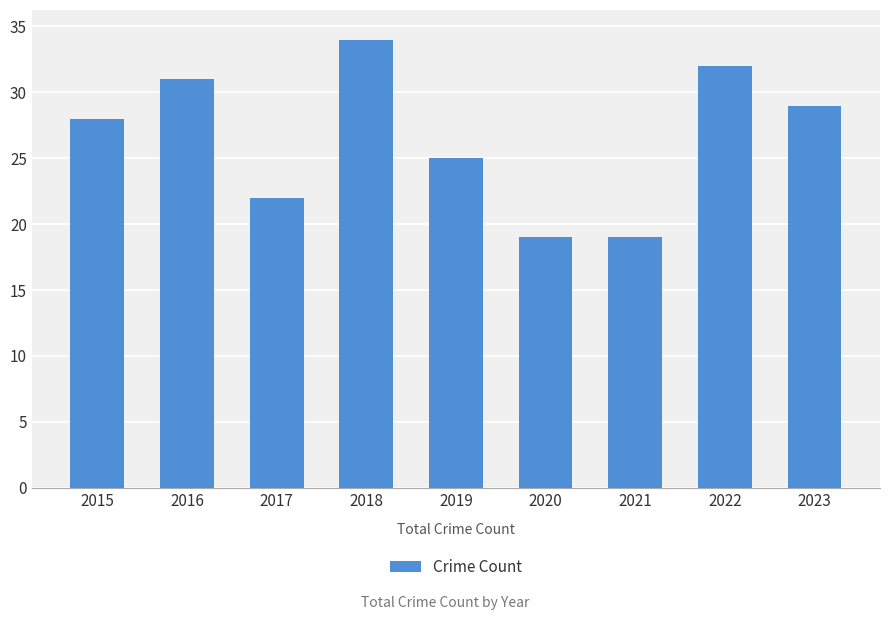

Count the number of categories in the chart.

9